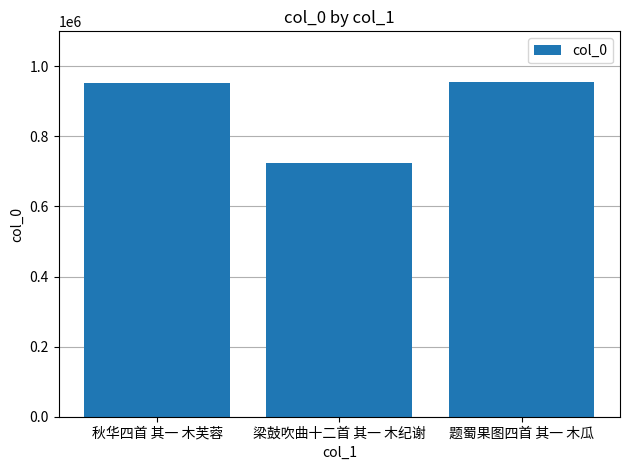

What position from the right is 梁鼓吹曲十二首 其一 木纪谢?

2